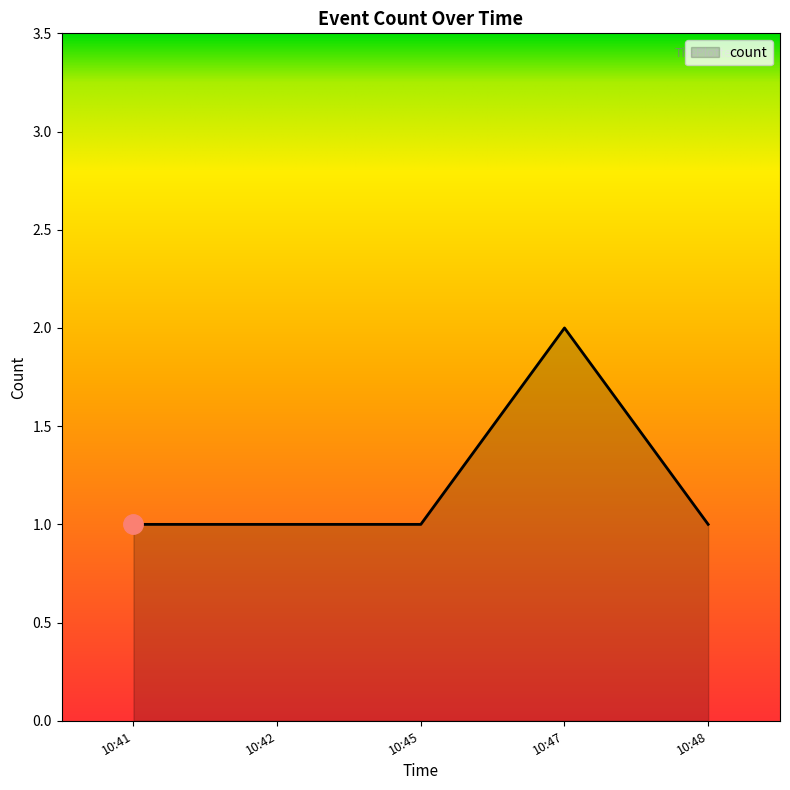

Reading left to right, extract all data points from this chart.

1	1	1	2	1